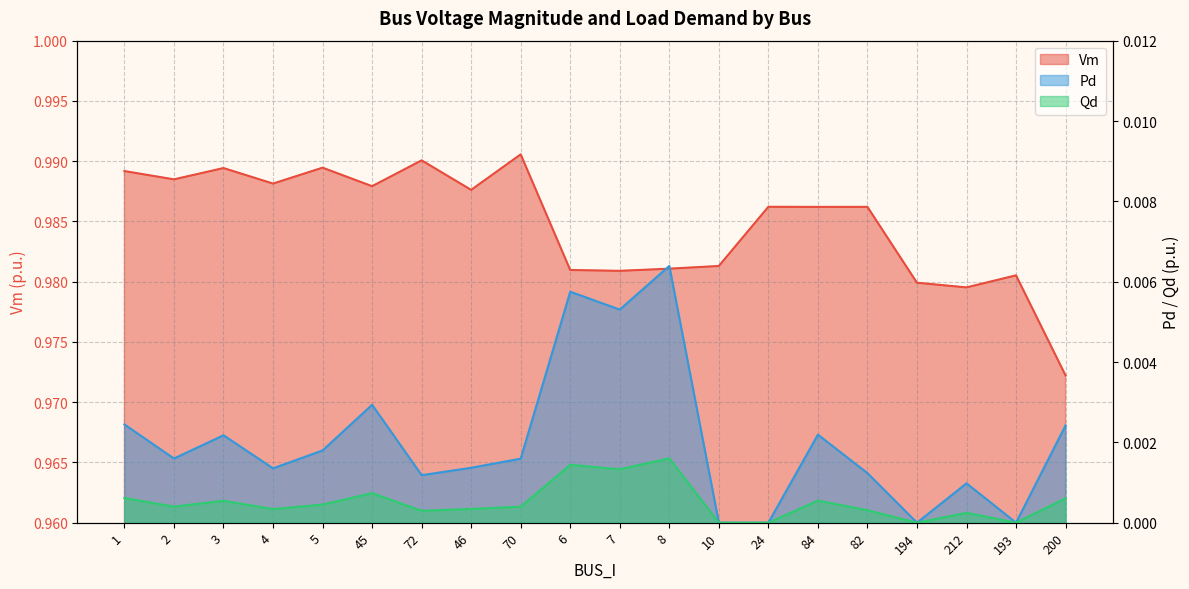

Reading left to right, list all the values displayed in this chart.

Vm: 1=1.0	2=1.0	3=1.0	4=1.0	5=1.0	45=1.0	72=1.0	46=1.0	70=1.0	6=1.0	7=1.0	8=1.0	10=1.0	24=1.0	84=1.0	82=1.0	194=1.0	212=1.0	193=1.0	200=1.0
Pd: 1=0.0	2=0.0	3=0.0	4=0.0	5=0.0	45=0.0	72=0.0	46=0.0	70=0.0	6=0.0	7=0.0	8=0.0	10=0.0	24=0.0	84=0.0	82=0.0	194=0.0	212=0.0	193=0.0	200=0.0
Qd: 1=0.0	2=0.0	3=0.0	4=0.0	5=0.0	45=0.0	72=0.0	46=0.0	70=0.0	6=0.0	7=0.0	8=0.0	10=0.0	24=0.0	84=0.0	82=0.0	194=0.0	212=0.0	193=0.0	200=0.0